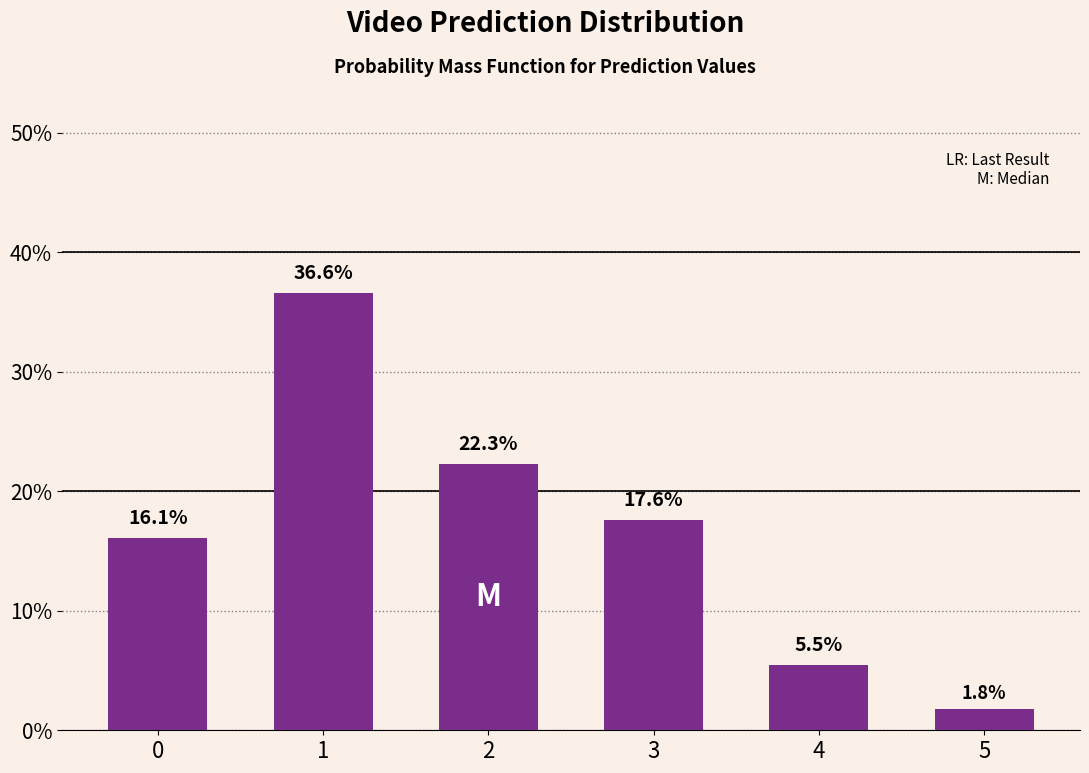

Reading right to left, what are all the values shown in this chart?

1.8	5.5	17.6	22.3	36.6	16.1